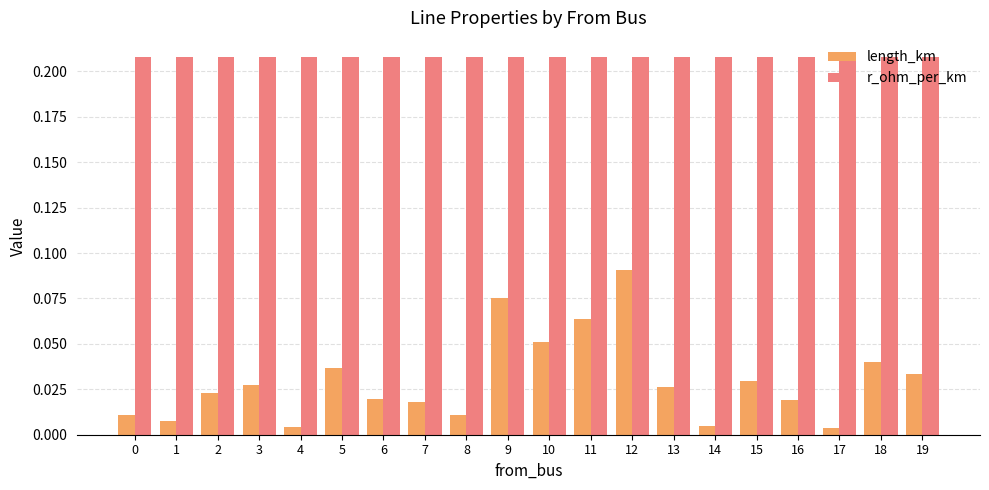

Which series has the largest total across all categories?

r_ohm_per_km